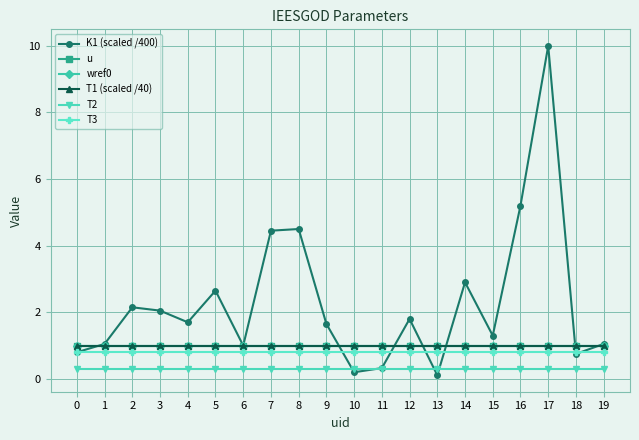

Is this an area chart (filled region under the line)?

No